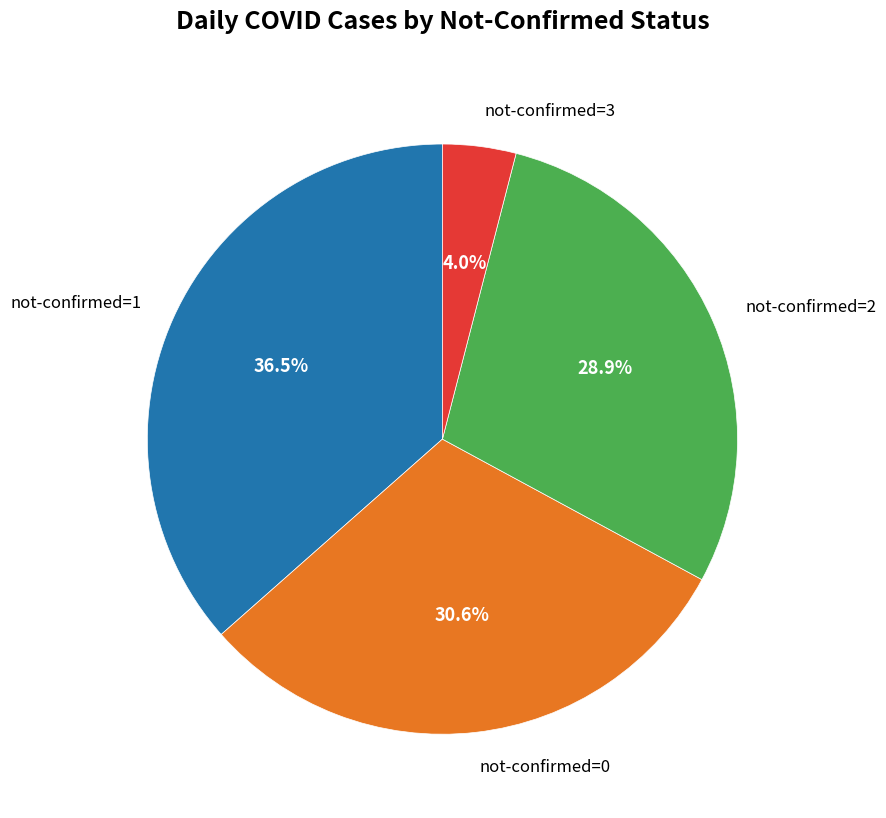

Which slice is the smallest?

not-confirmed=3